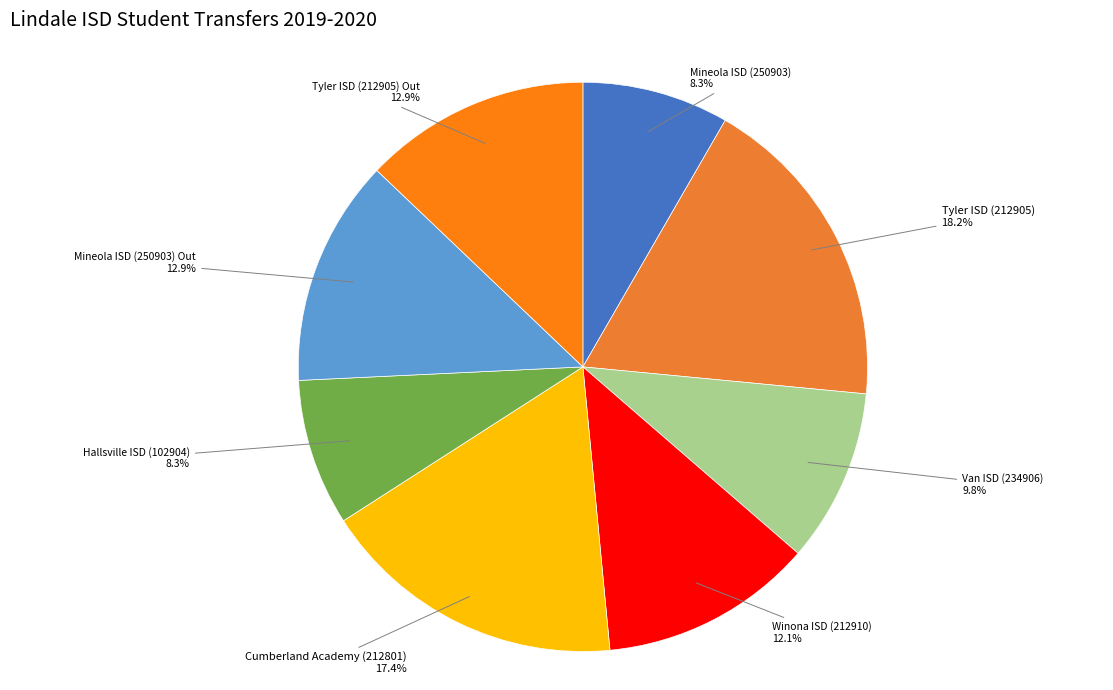

Which category has the biggest portion of the pie?

Tyler ISD (212905)